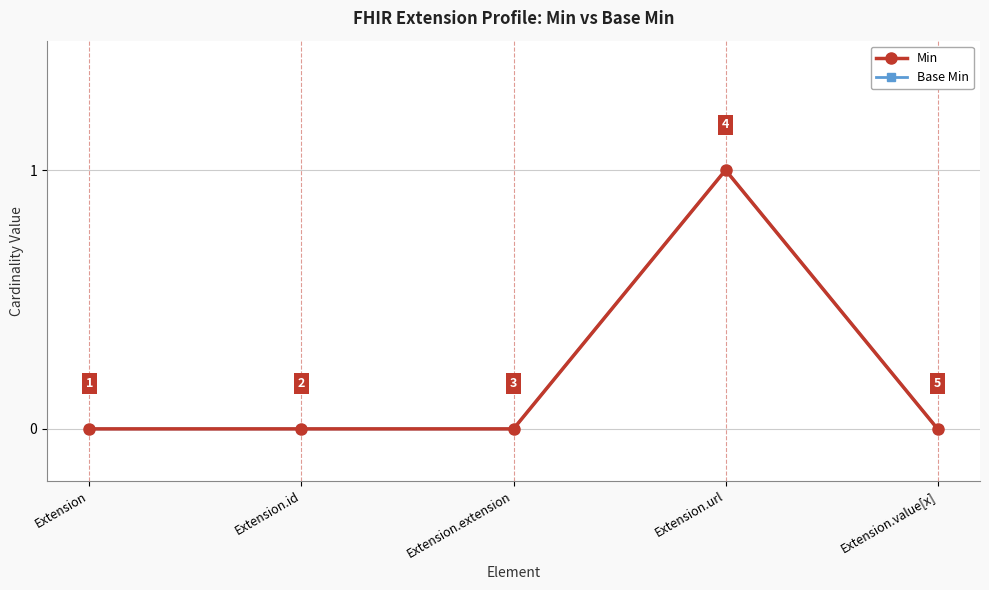

Which series changed the most between Extension.extension and Extension.value[x]?

Min